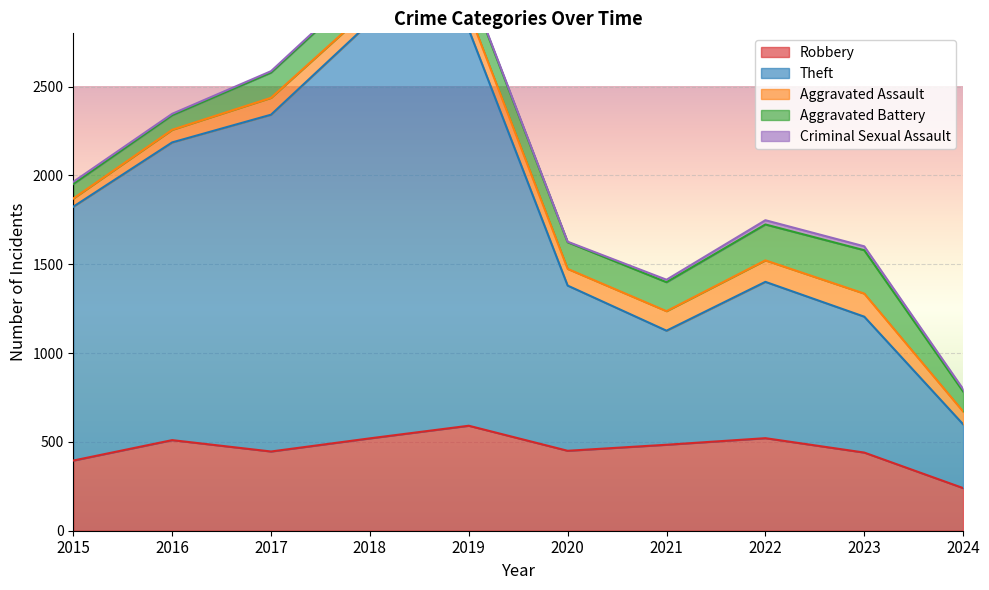

What is the difference between the Aggravated Battery values at 2022 and 2016?

120